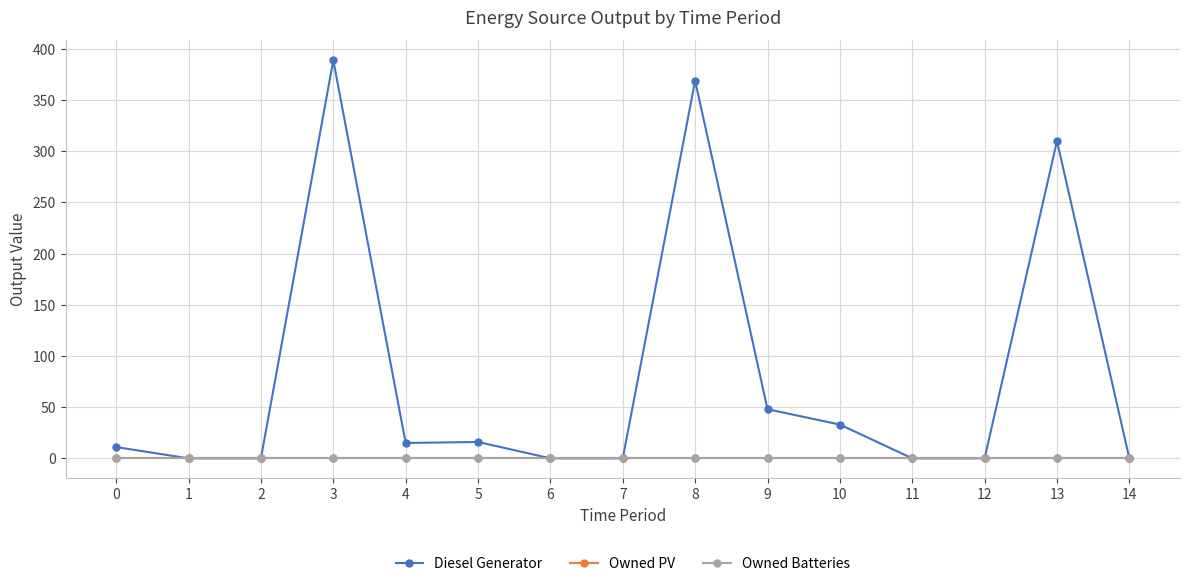

Does the chart have visible grid lines?

Yes